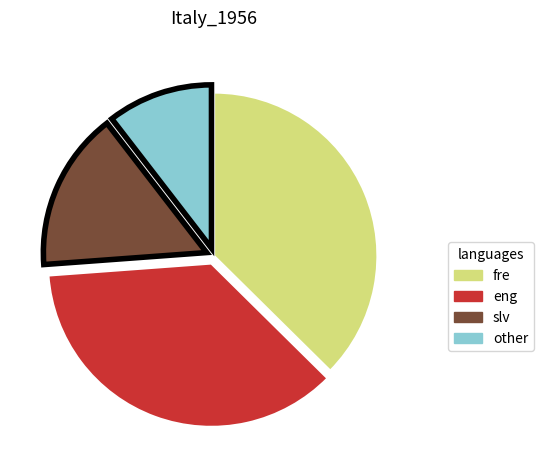

How many segments does this pie chart have?

4